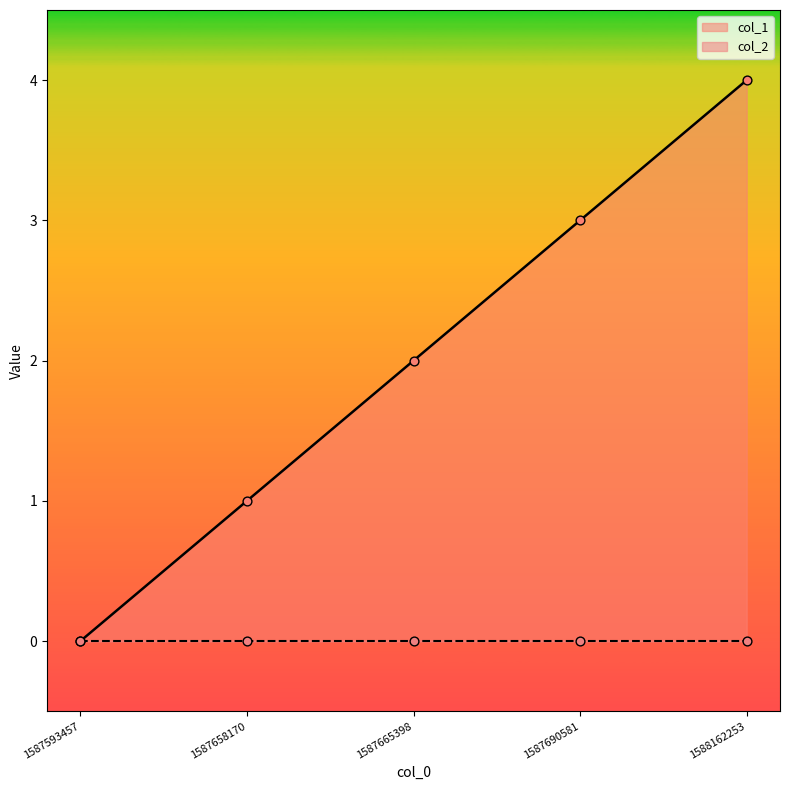

What is the change in value from 1587593457 to 1588162253?

+4